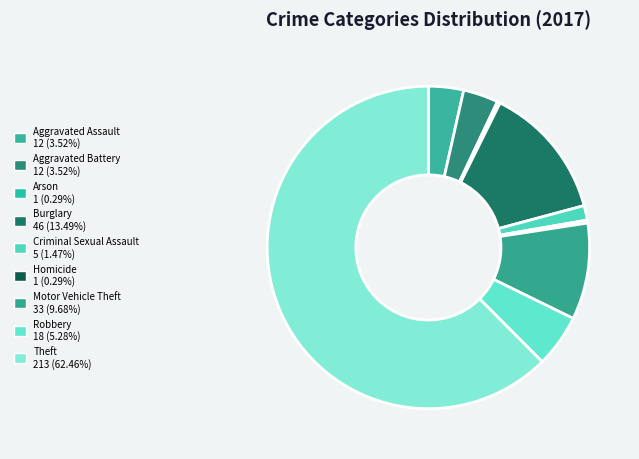

Approximately how many times larger is the value at Aggravated Battery compared to Robbery?

0.7